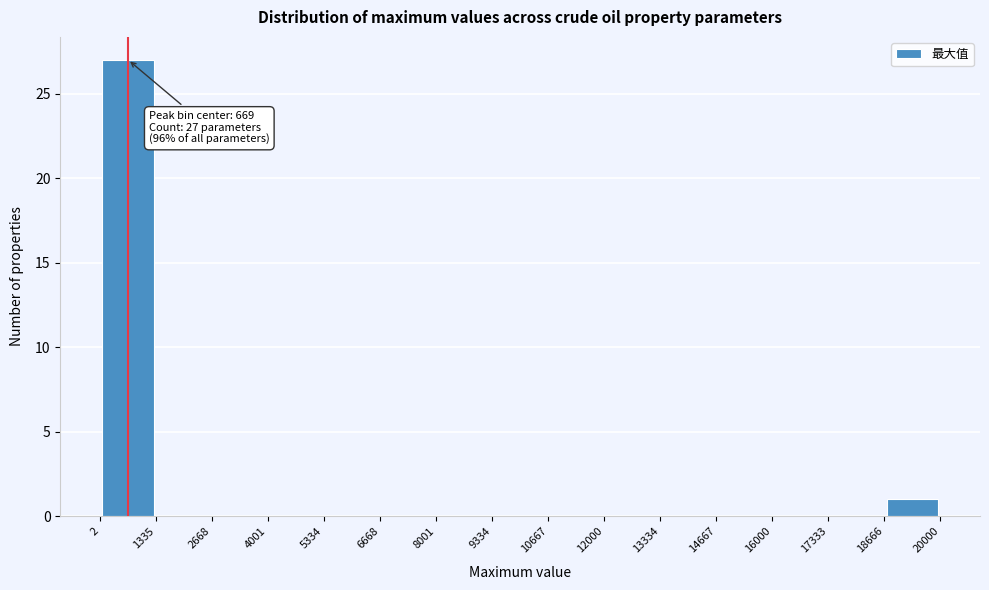

Over which range of the x-axis is the bar tallest?

2 to 1335